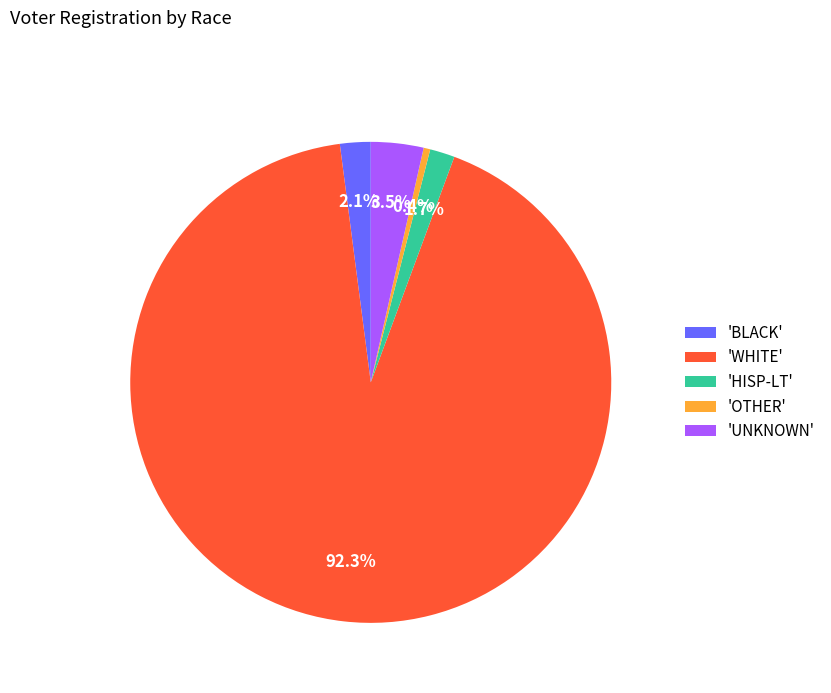

How many slices are in this pie chart?

5